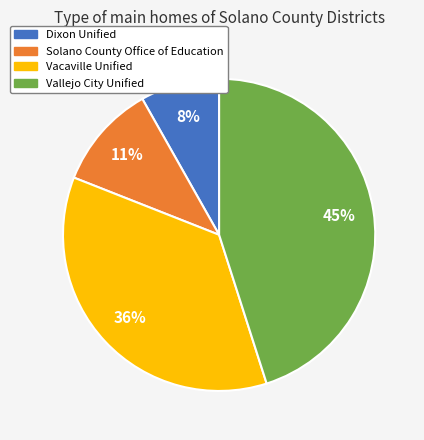

The Vallejo City Unified slice represents 45% of the pie. True or false?

True